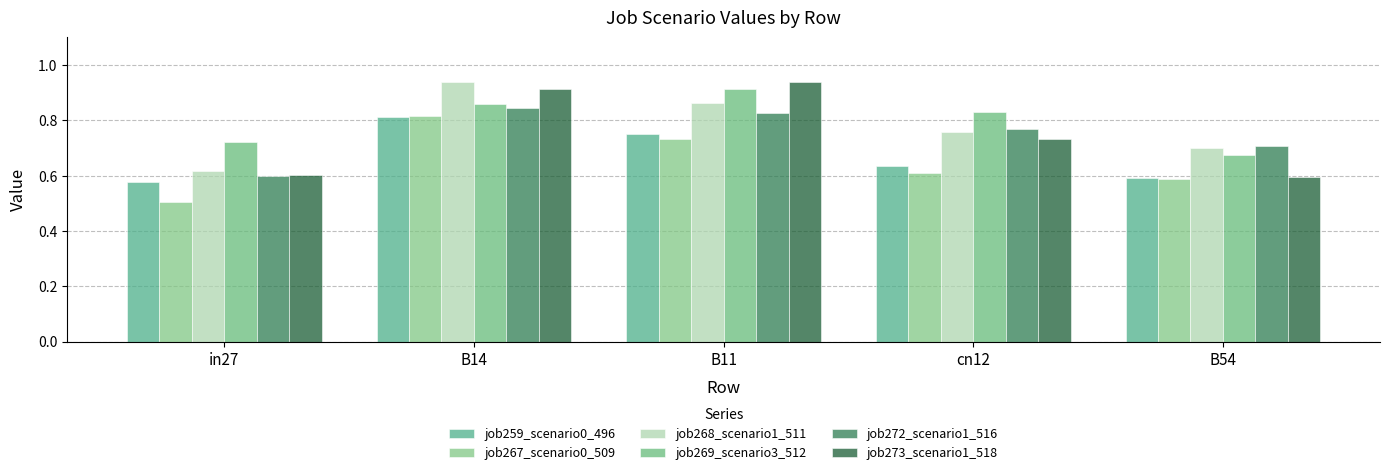

Does the chart contain stacked bars?

No